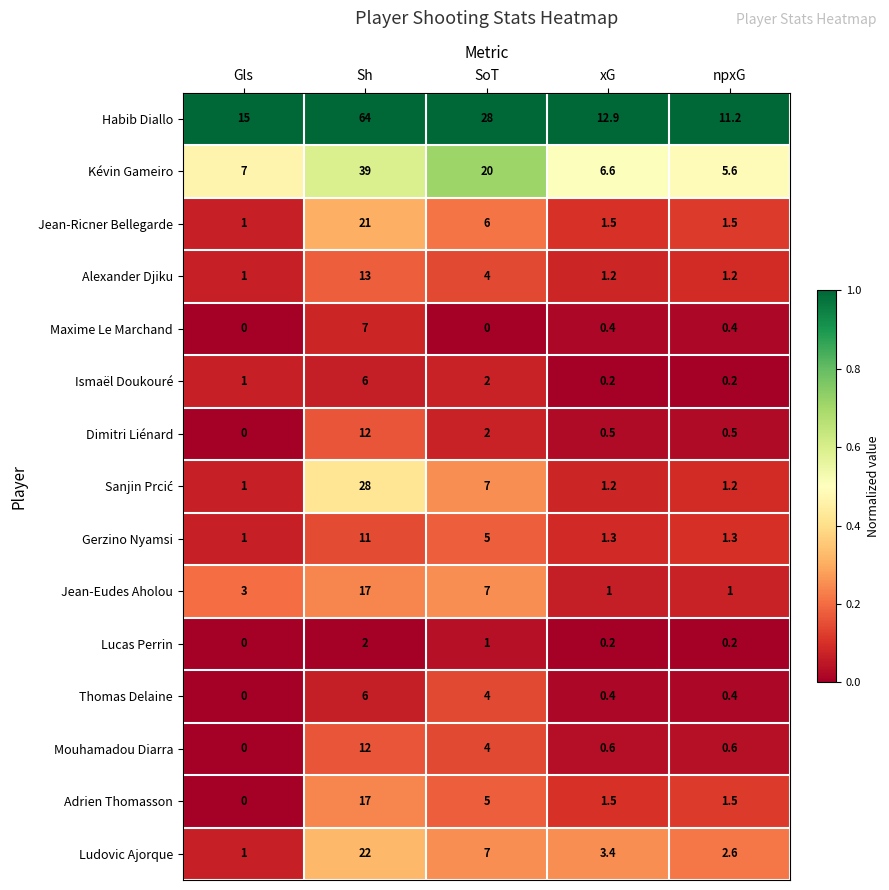

Is it true that Thomas Delaine equals -1.9 at Gls?

False